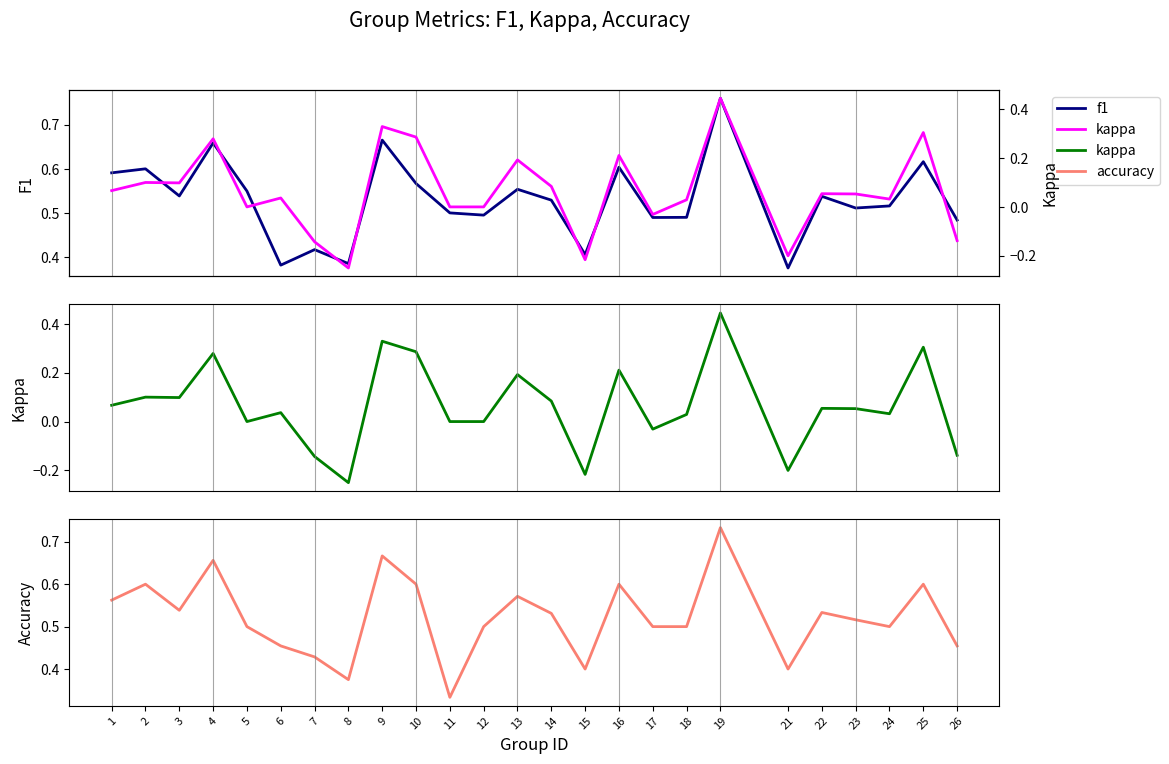

At which category is the sum across all series the highest?

19